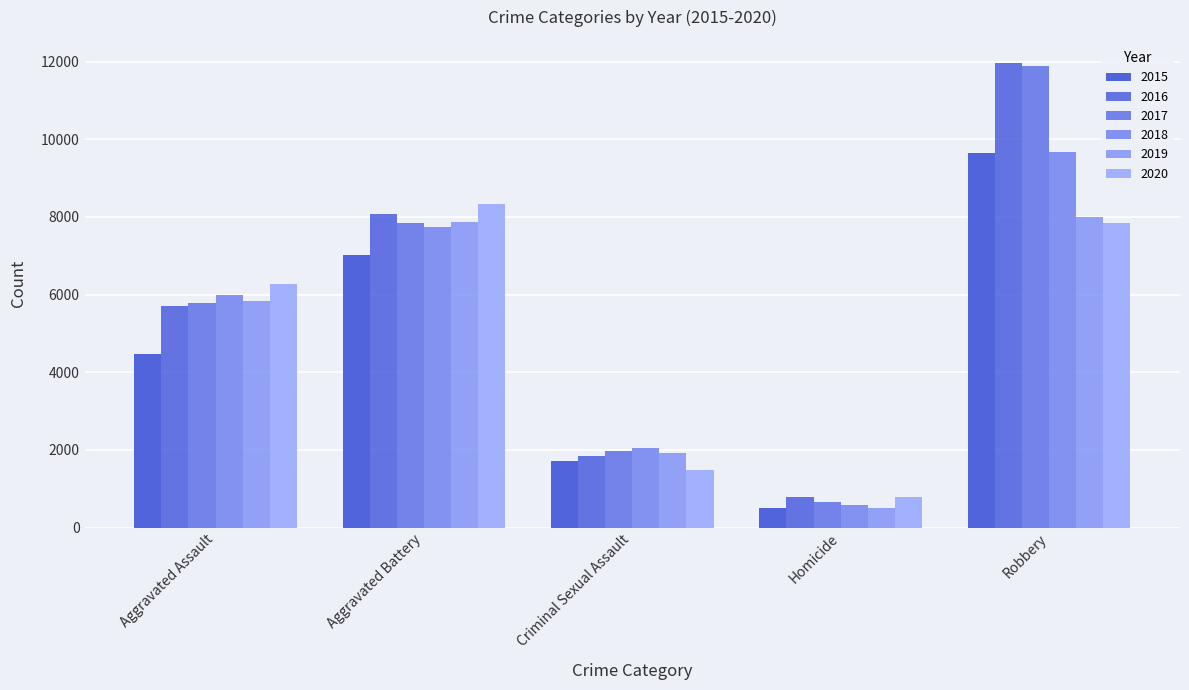

Which category has the lowest value across all series?

Homicide